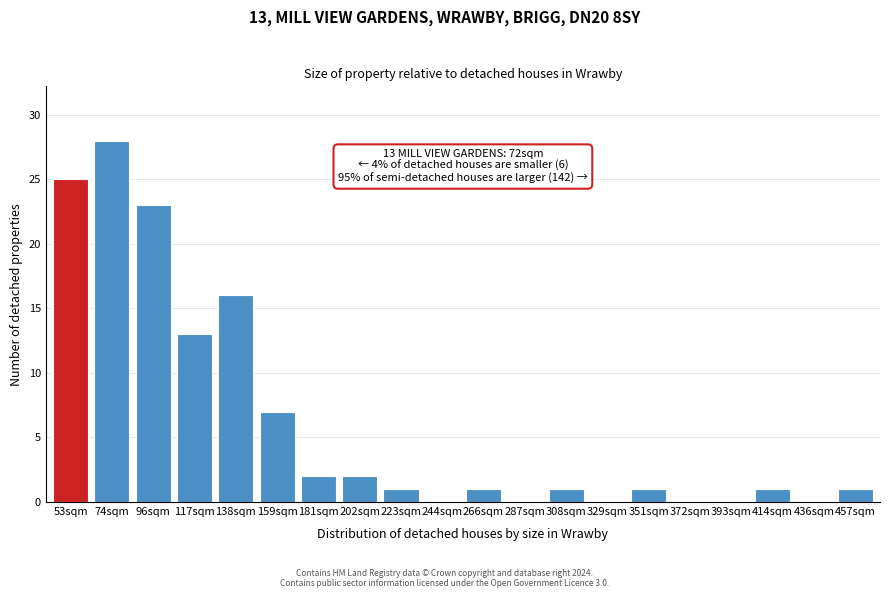

Reading left to right, what are all the values shown in this chart?

53sqm=25	74sqm=28	96sqm=23	117sqm=13	138sqm=16	159sqm=7	181sqm=2	202sqm=2	223sqm=1	244sqm=0	266sqm=1	287sqm=0	308sqm=1	329sqm=0	351sqm=1	372sqm=0	393sqm=0	414sqm=1	436sqm=0	457sqm=1